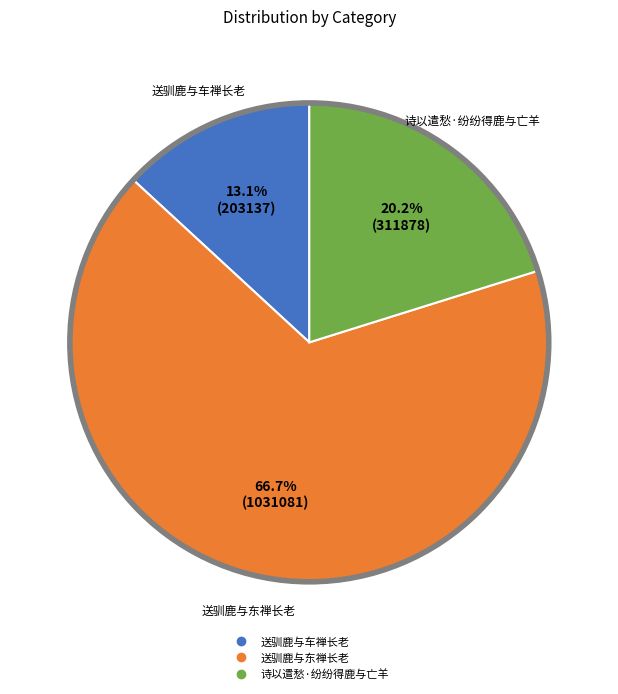

Is the sum of 送驯鹿与车禅长老 and 送驯鹿与东禅长老 greater than half?

Yes